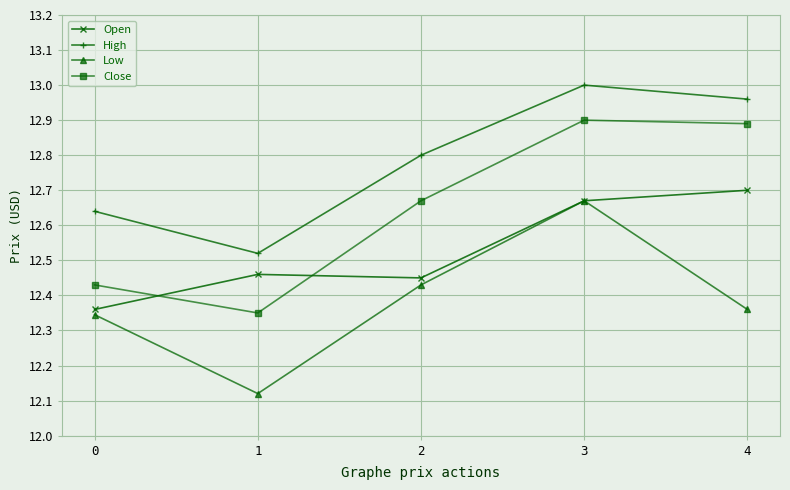

Which label corresponds to the largest value in the chart?

3